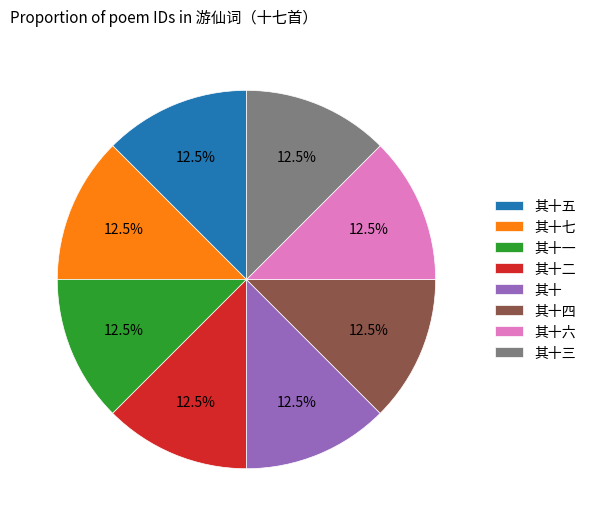

Approximately how many times larger is the value at 其十一 compared to 其十三?

1.0